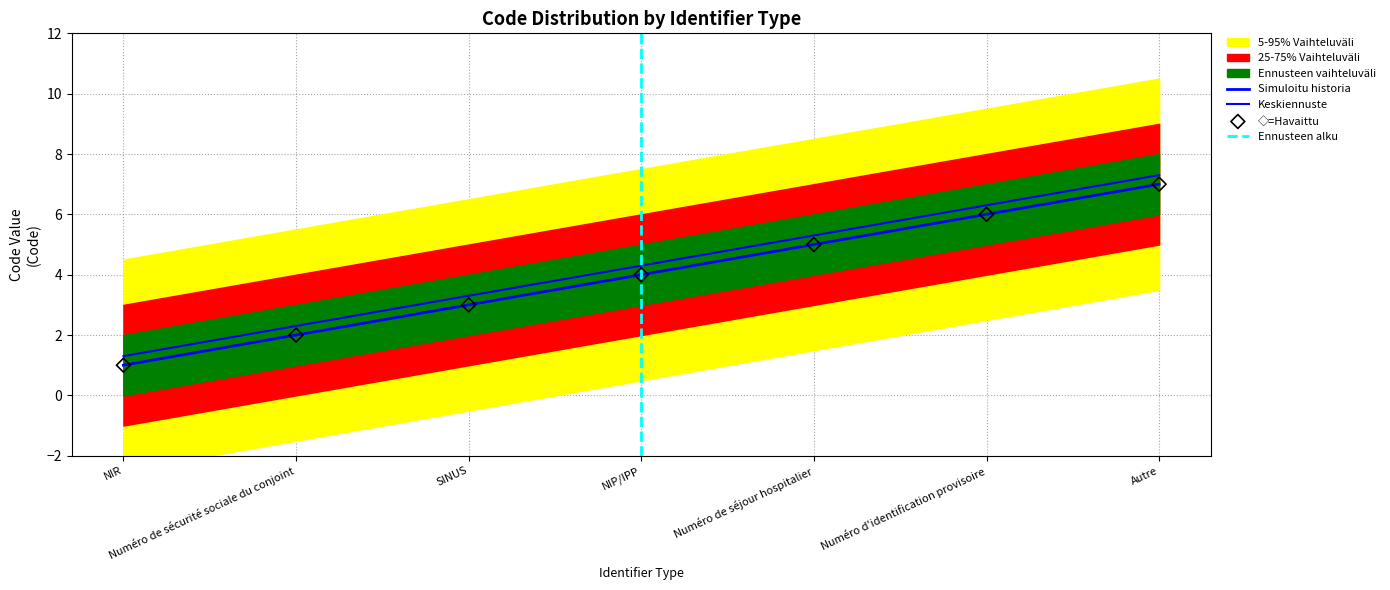

Which has a higher value, NIR or Numéro de séjour hospitalier?

Numéro de séjour hospitalier